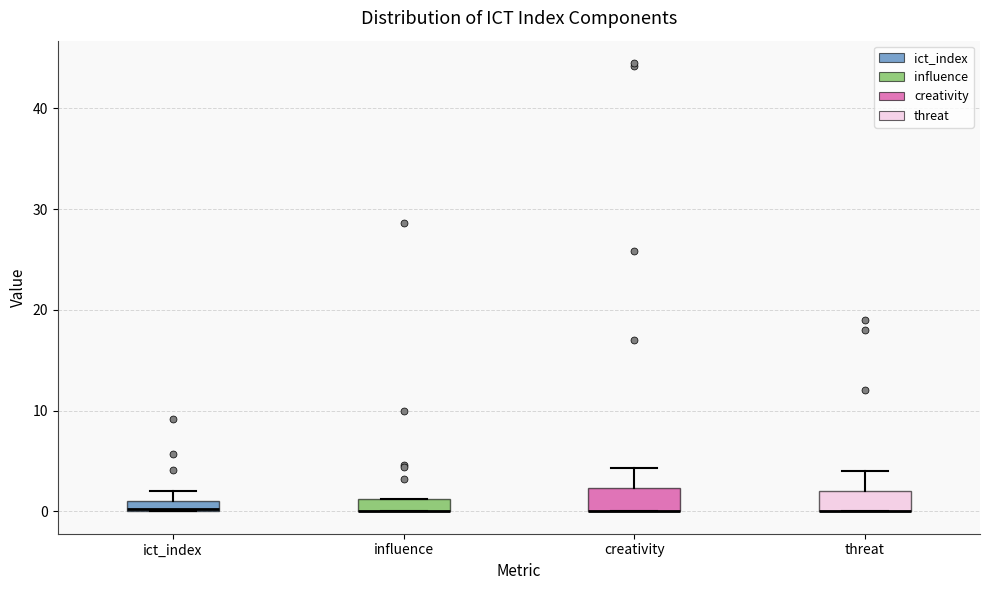

Where is the lower edge of the box for influence on the y-axis? The values are not printed on the chart, so give them approximately, as read against the axis.

0